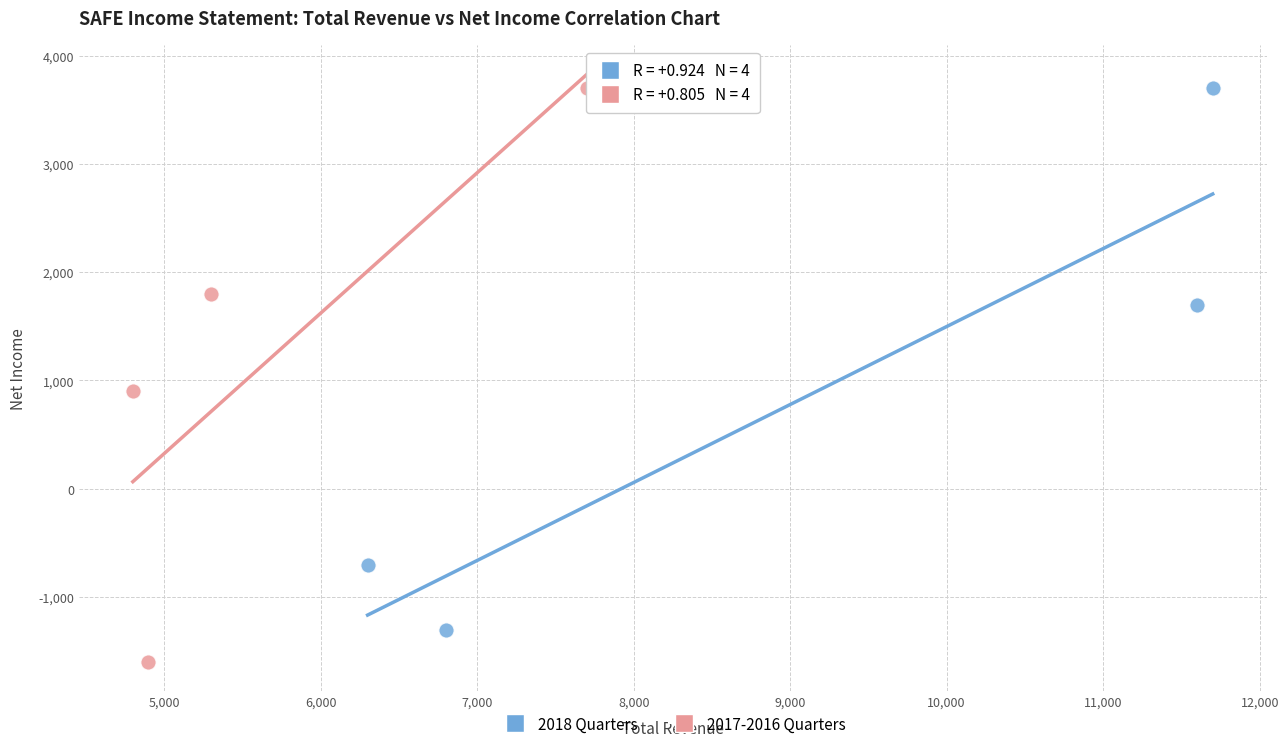

Which series has the widest spread of Y values?

2017-2016 Quarters